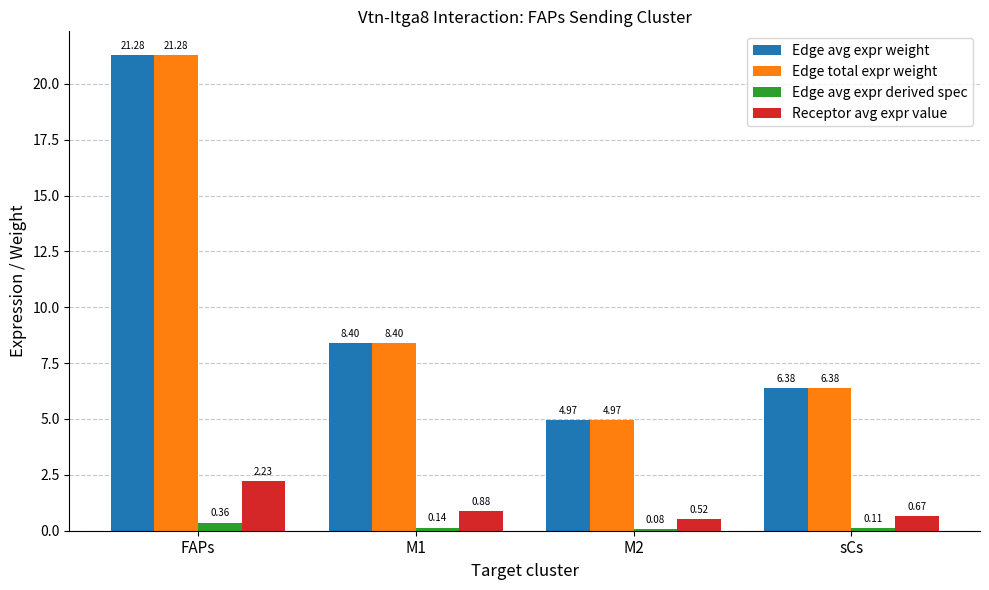

Count the number of categories in the chart.

4